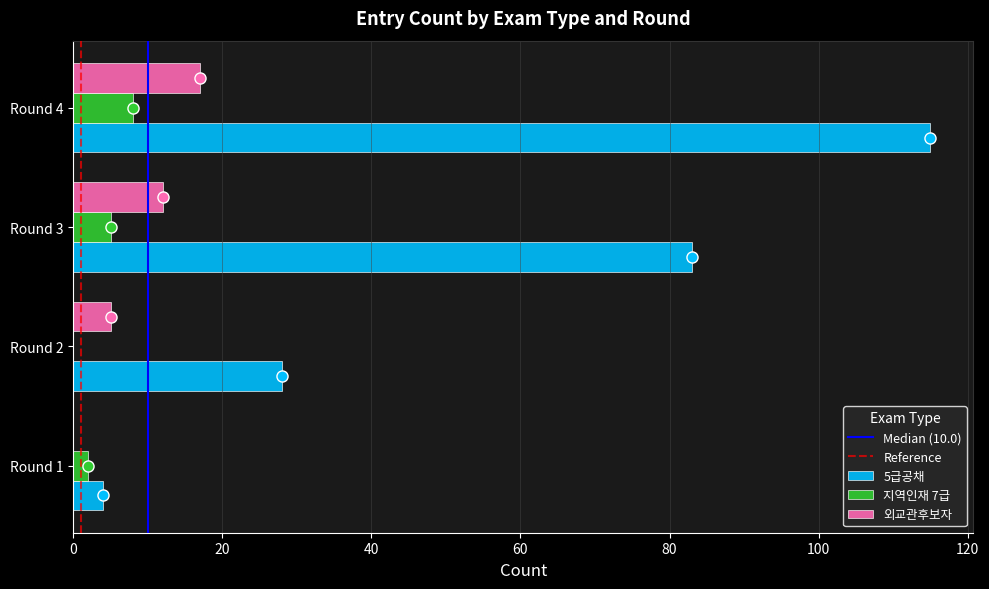

True or false: 5급공채 has a value of 83 at Round 3.

True